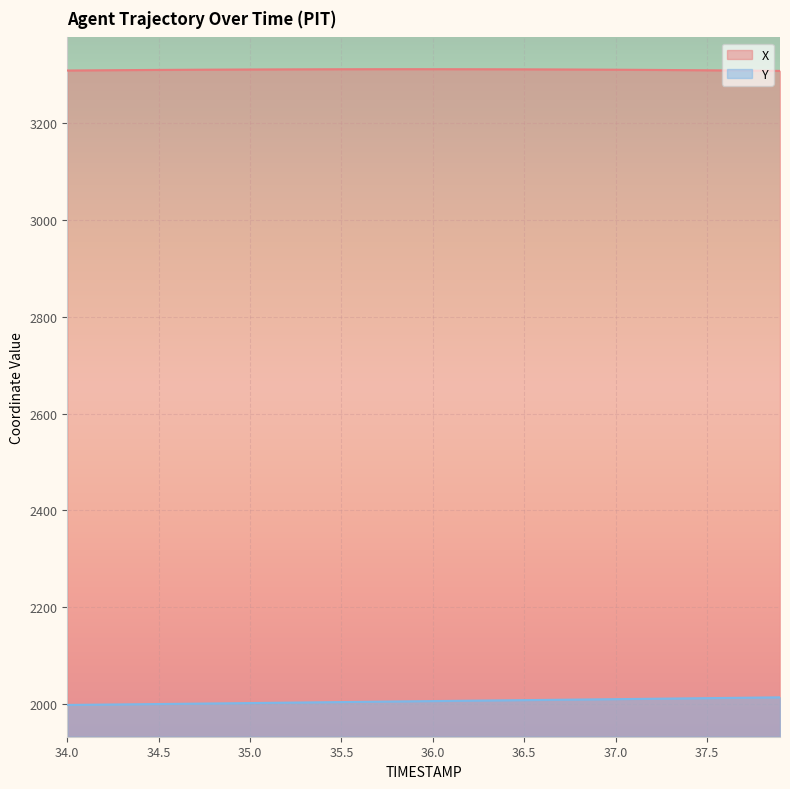

What is the value of the X point at the 12th from the left?

3311.7